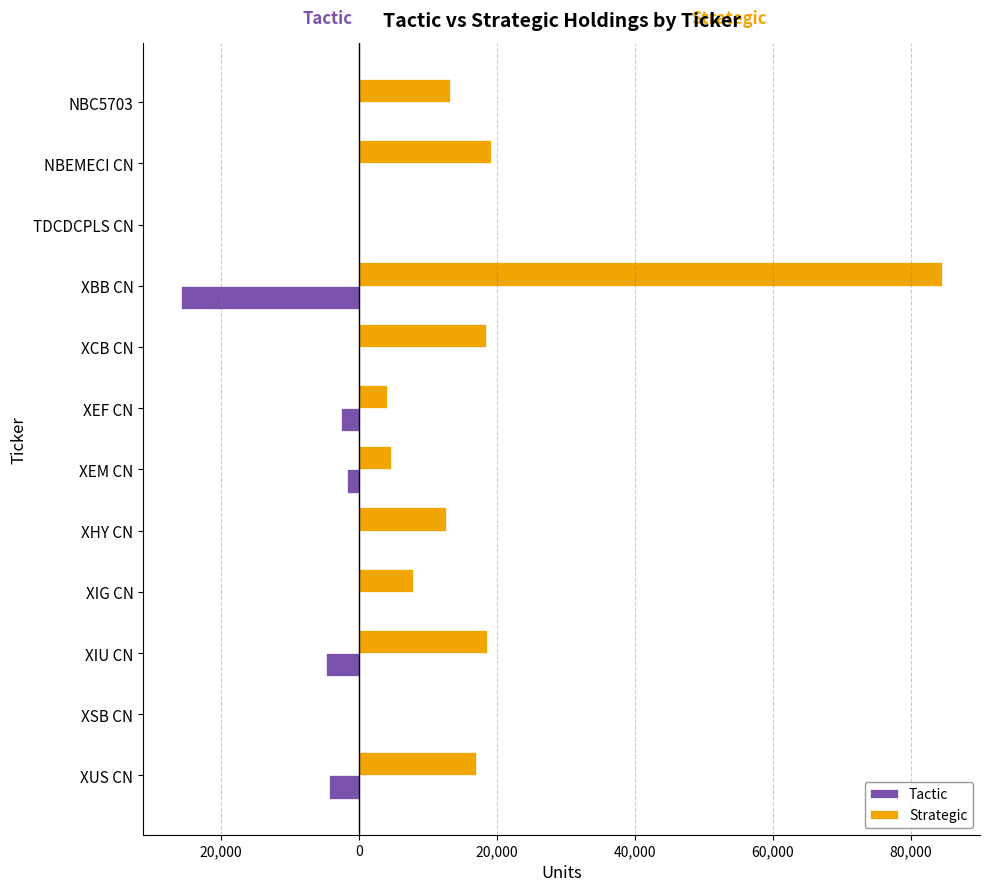

What are all the series names shown in the legend?

Tactic, Strategic